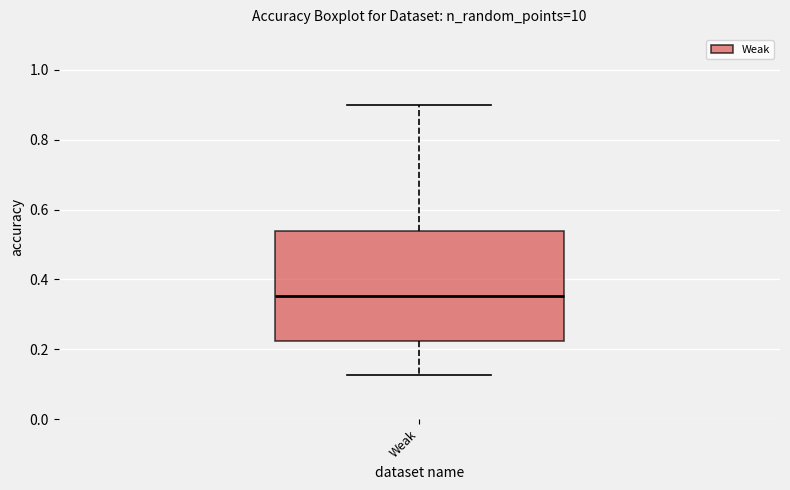

Read this box plot against the y-axis: the position of the median line, the range covered by the box, and the ends of both whiskers. The values are not printed on the chart, so give them approximately, as read against the axis.

median 0.36, box 0.22 to 0.54, whiskers 0.12 to 0.90